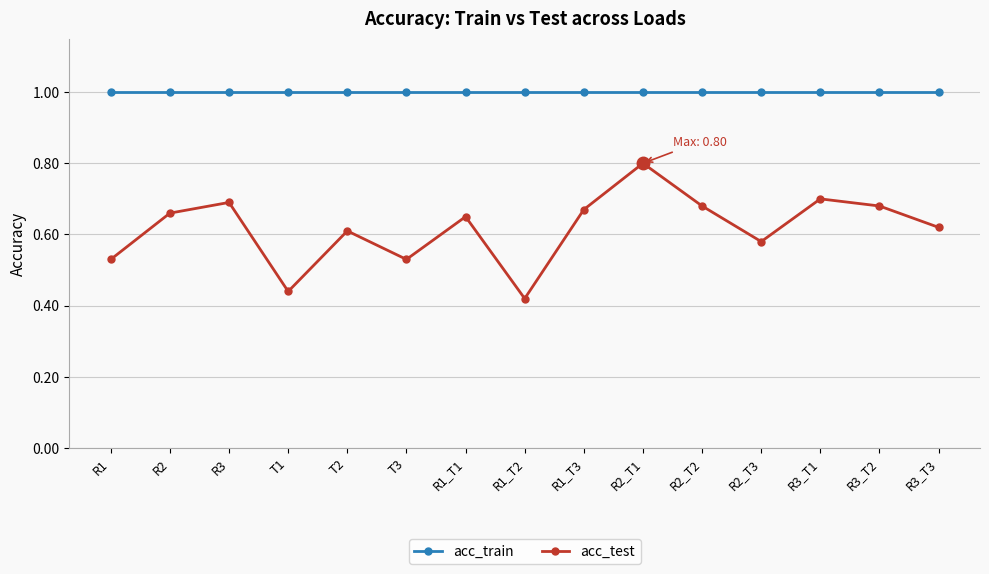

At which category does acc_test reach its first local valley?

T1